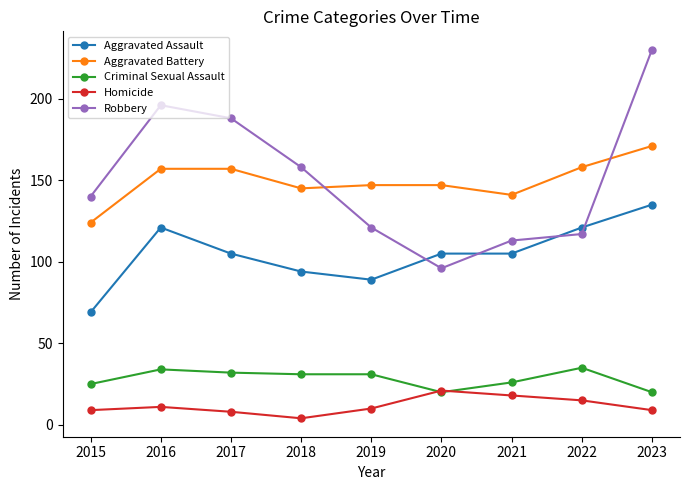

What is the value of the Criminal Sexual Assault point at the 5th from the left?

31